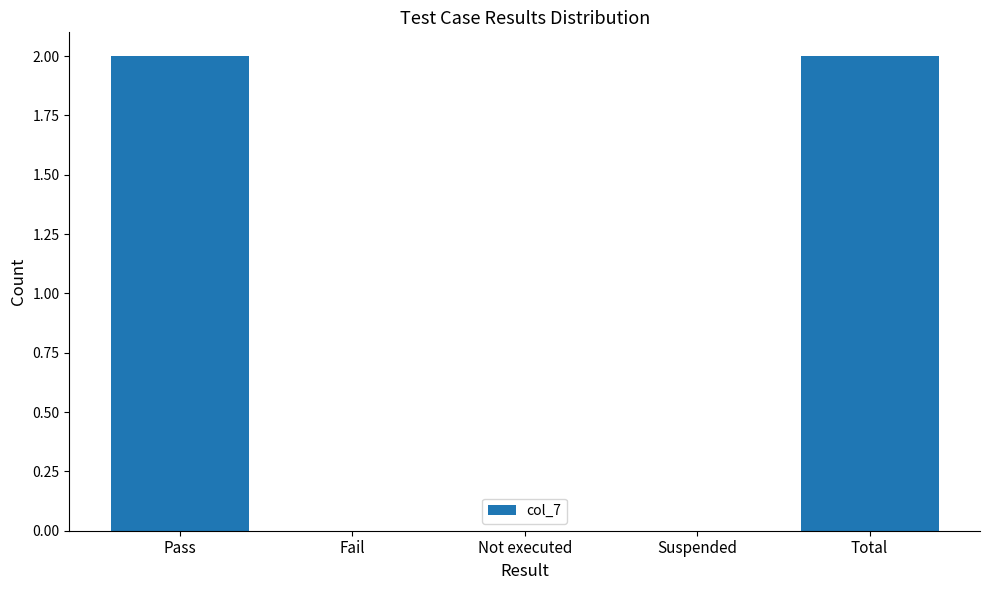

What is the average value?

1